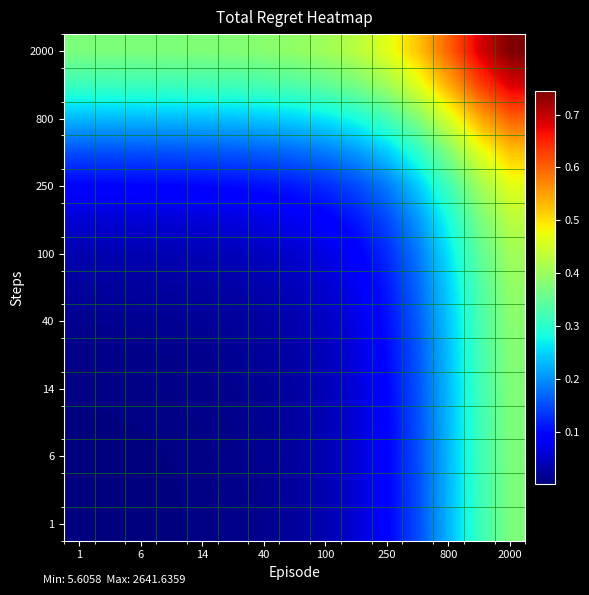

At how many categories does at least one series exceed 0?

15